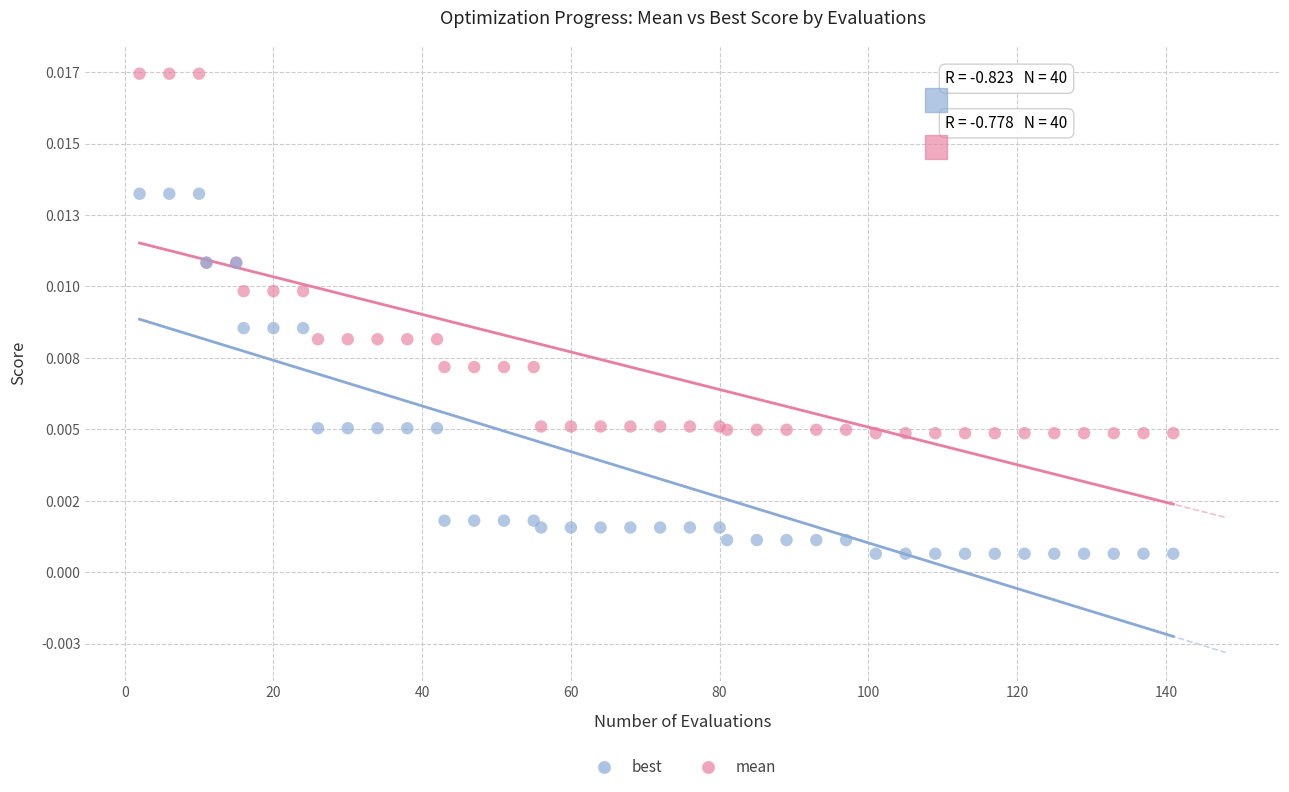

Which series has the widest spread of Y values?

best